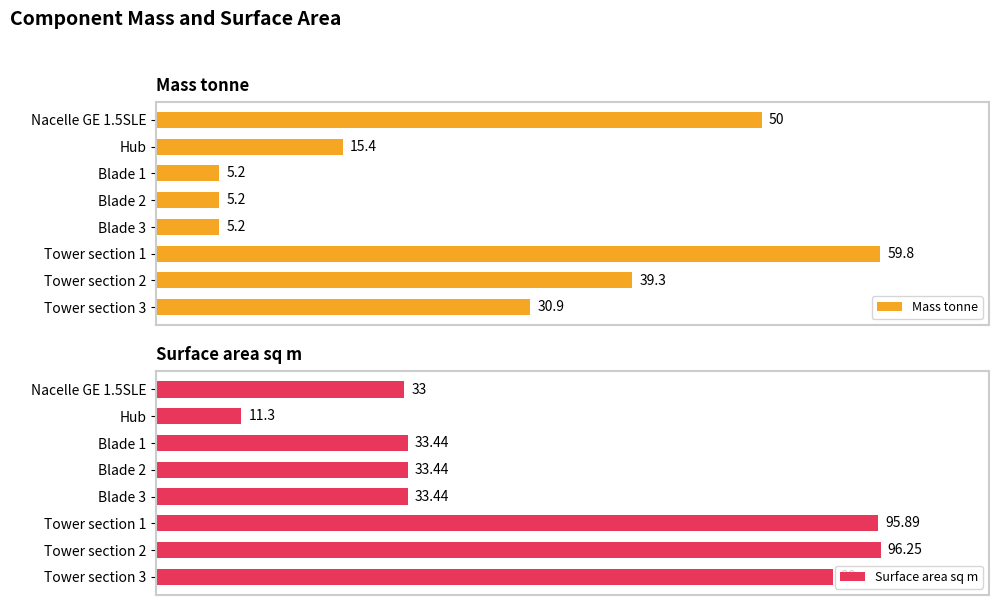

At which label is Mass tonne closest to 32?

Tower section 3